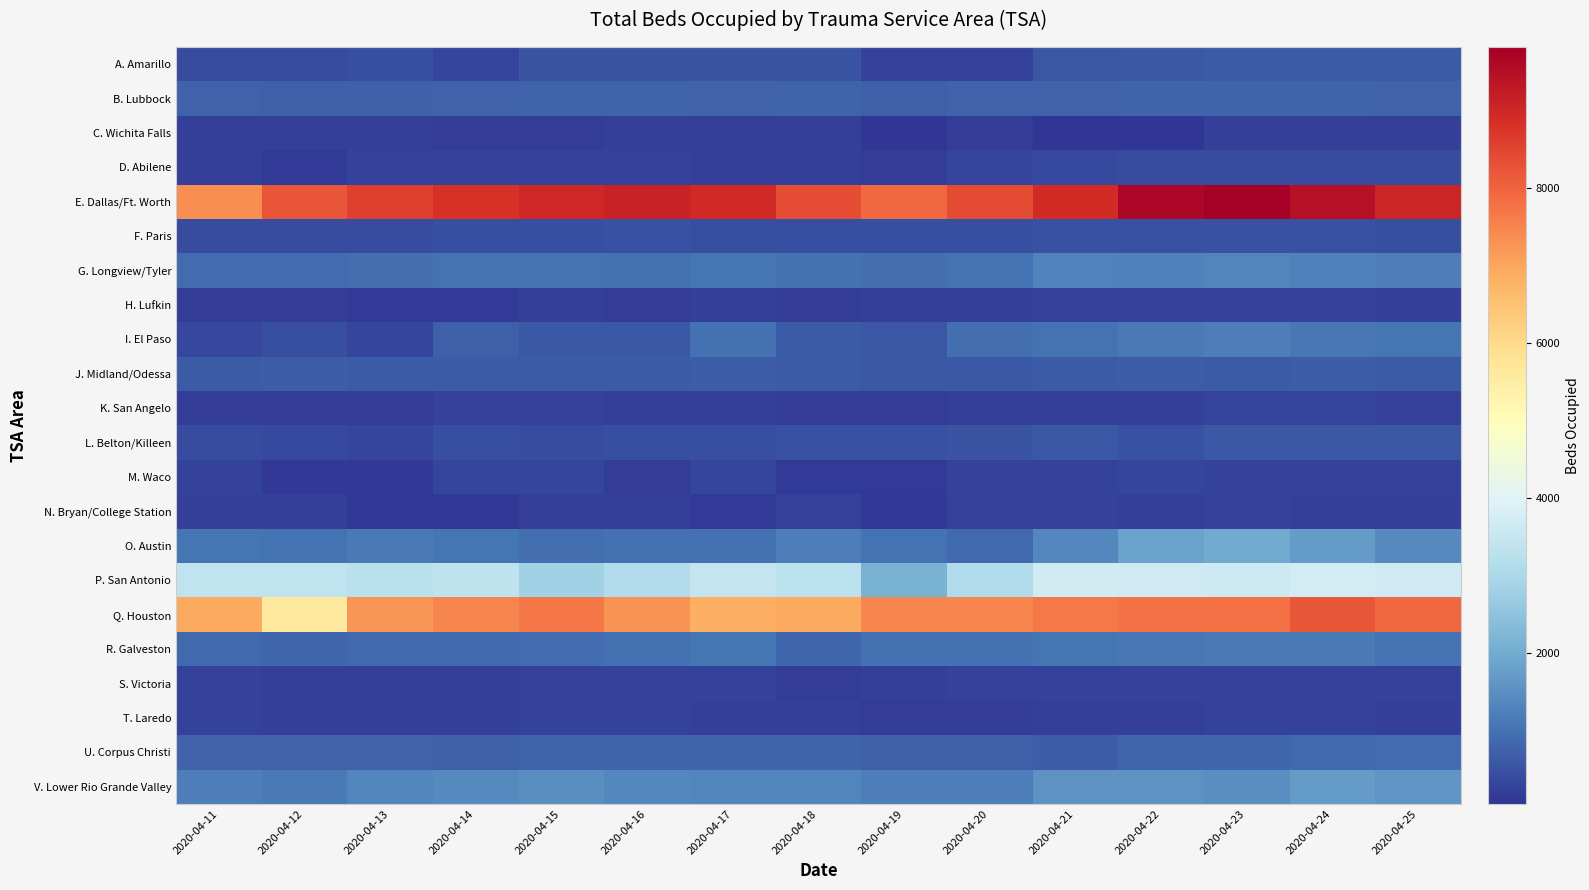

At which category does the chart reach its minimum across all series?

2020-04-19